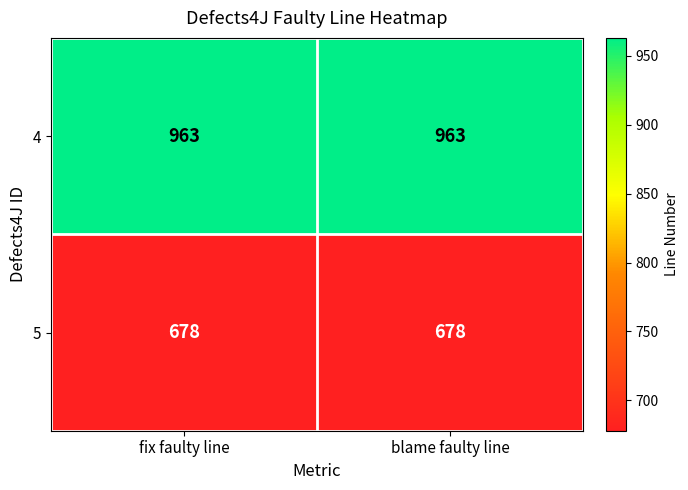

At how many categories does at least one series exceed 894?

2